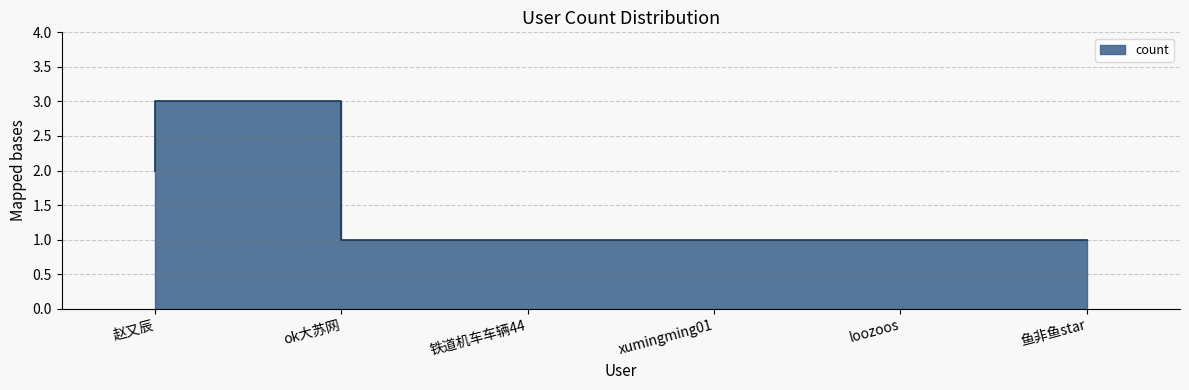

How many interior local peaks (higher than both neighbors) does the data have?

1